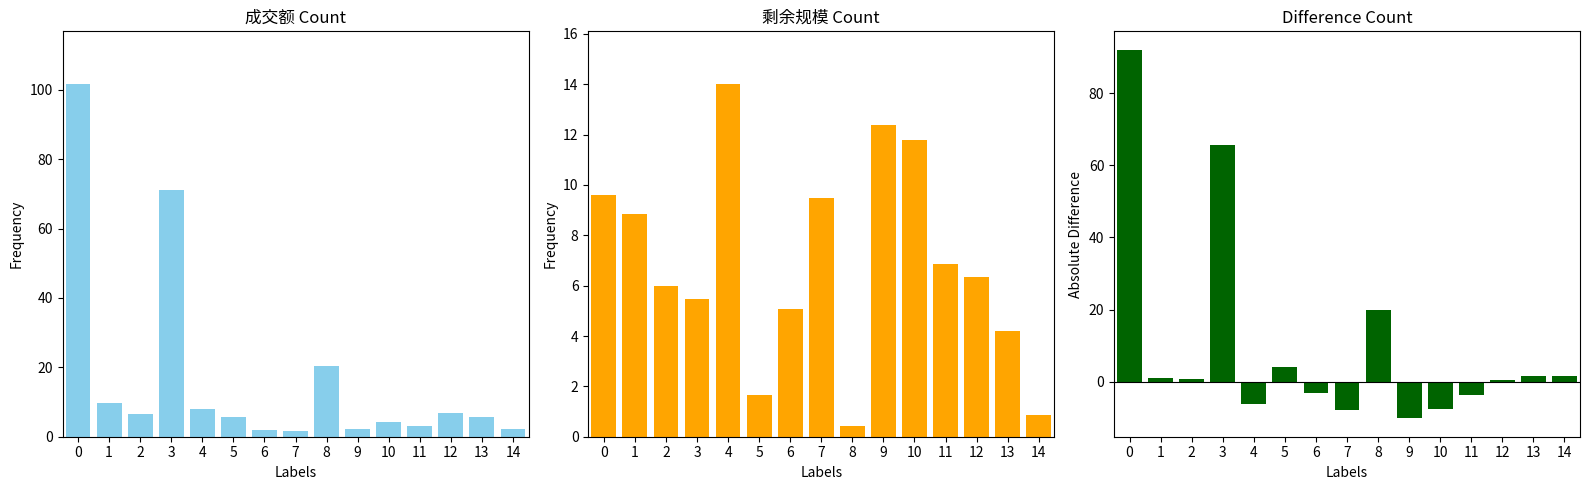

What is the difference between the second highest and second lowest values in the 差值(成交额scaled - 剩余规模) series?

73.7